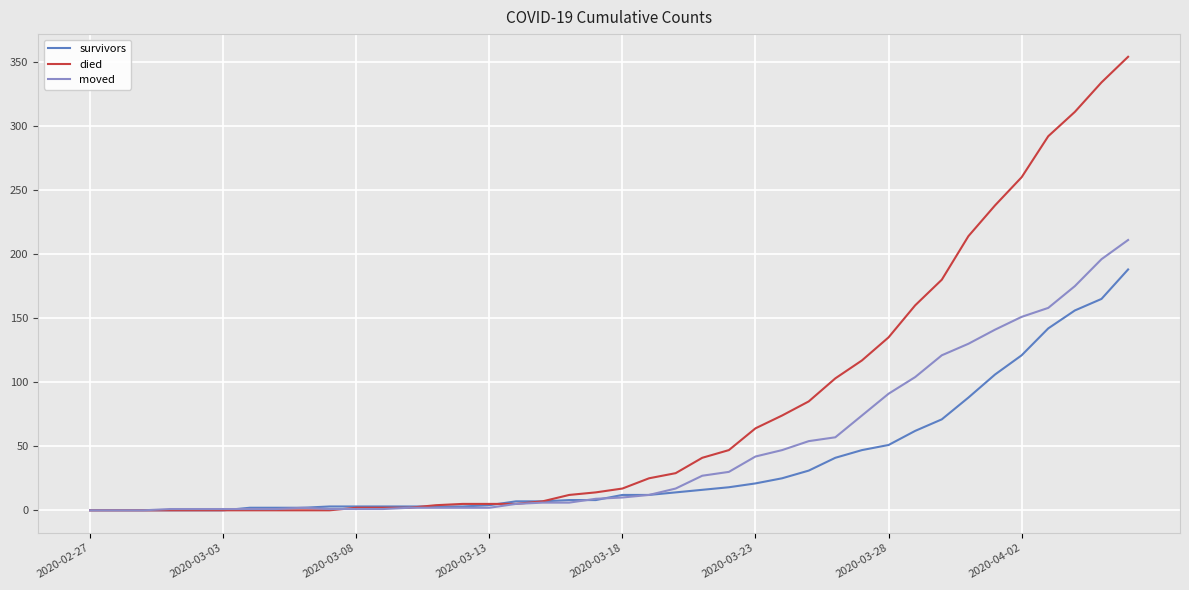

Which series has the largest total across all categories?

died